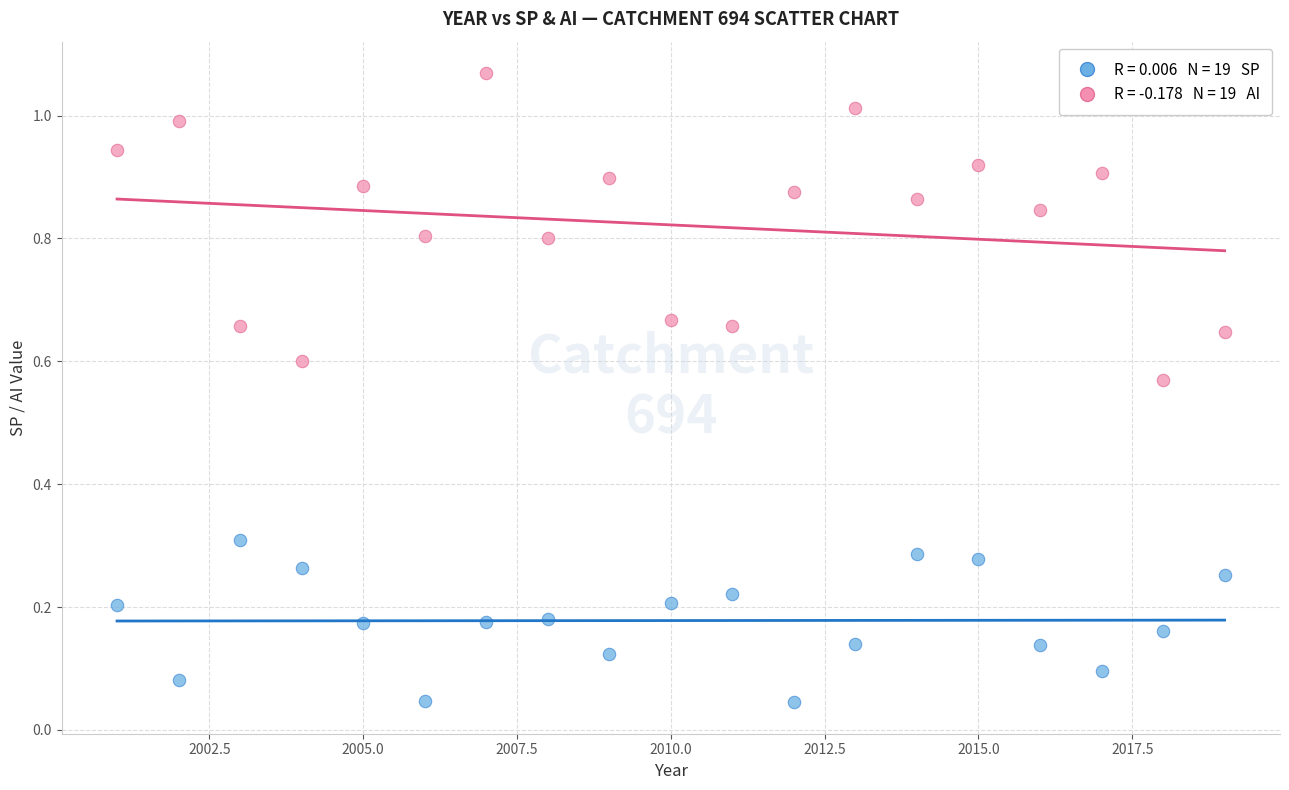

Across all data points, what is the range of X values (max minus min)?

18.0